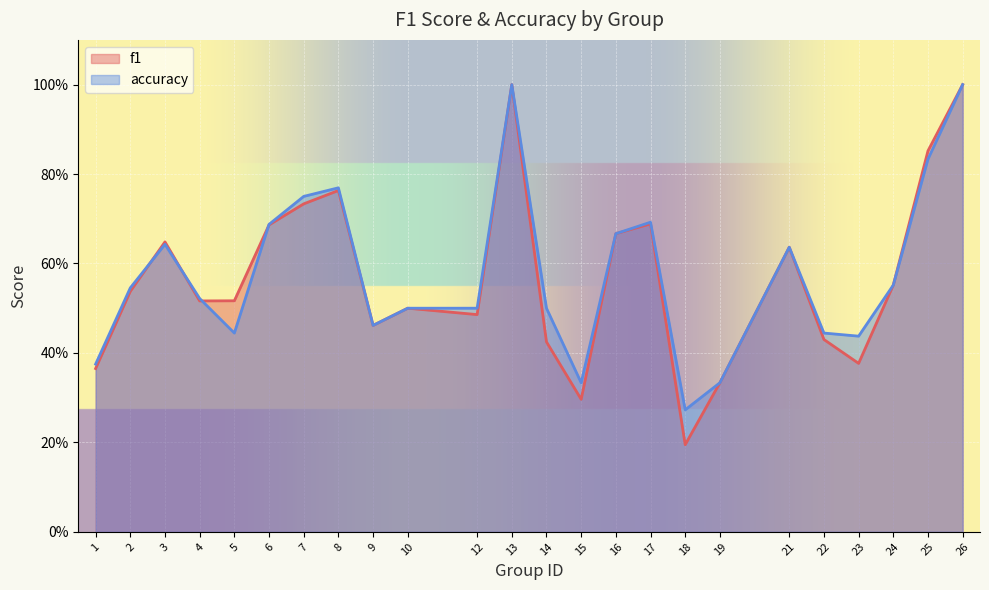

Rank the series at 22 from lowest to highest value.

f1, accuracy